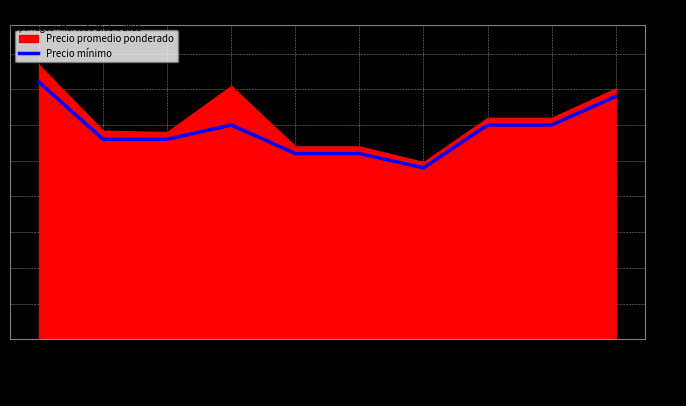

What is the label of the 8th point from the left?

2021-11-24